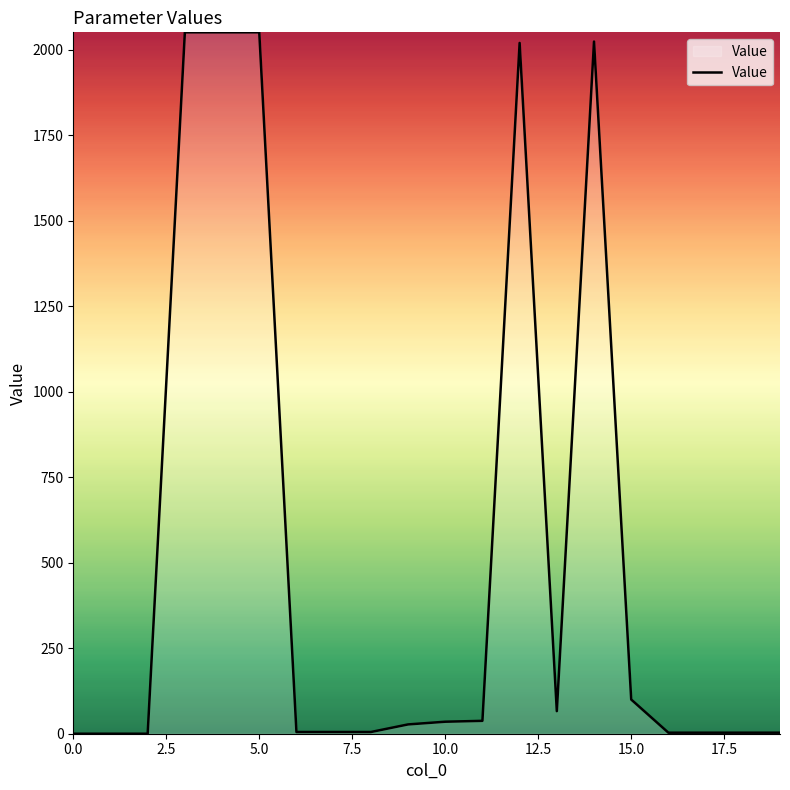

How many lines are shown in the chart?

1